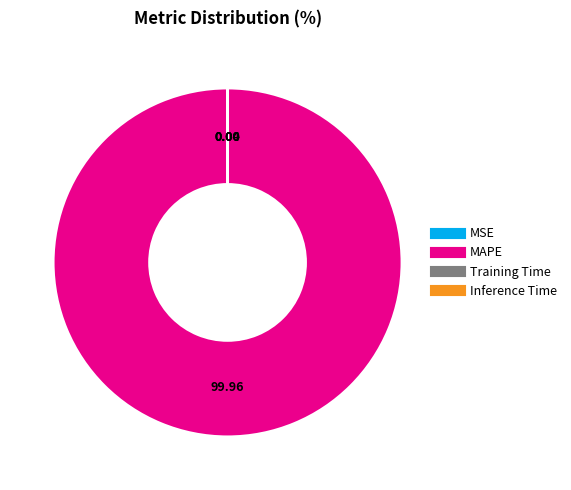

Is there a majority slice in this chart?

Yes